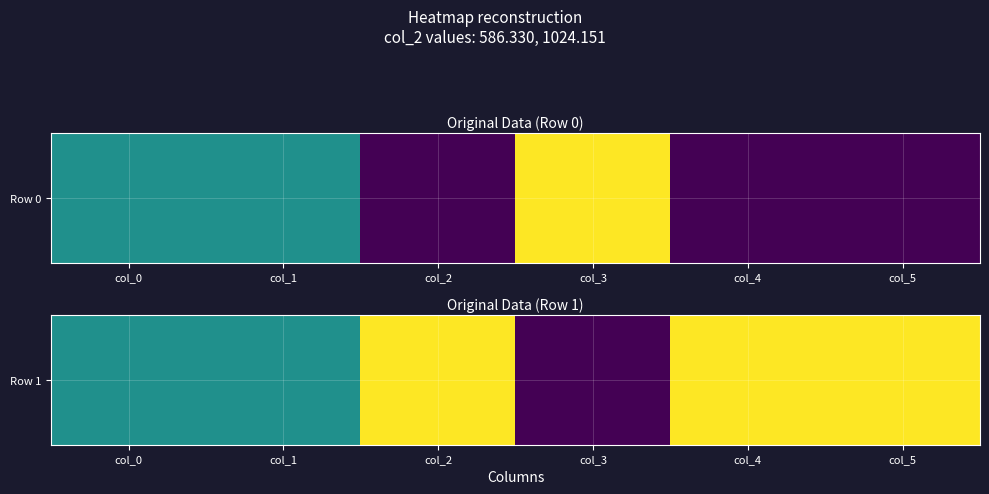

At which label is the value closest to 0?

col_3